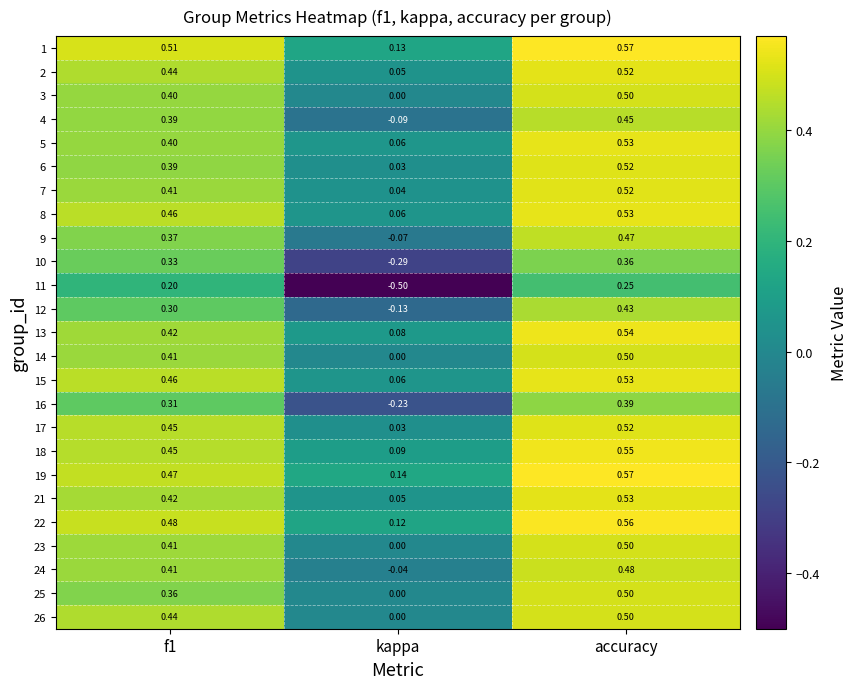

Is the value of 8 at accuracy greater than the value of 10 at f1?

Yes